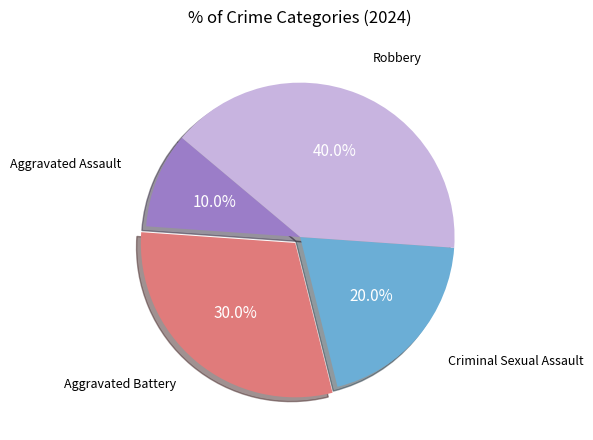

Is there any slice that represents more than half of the pie?

No